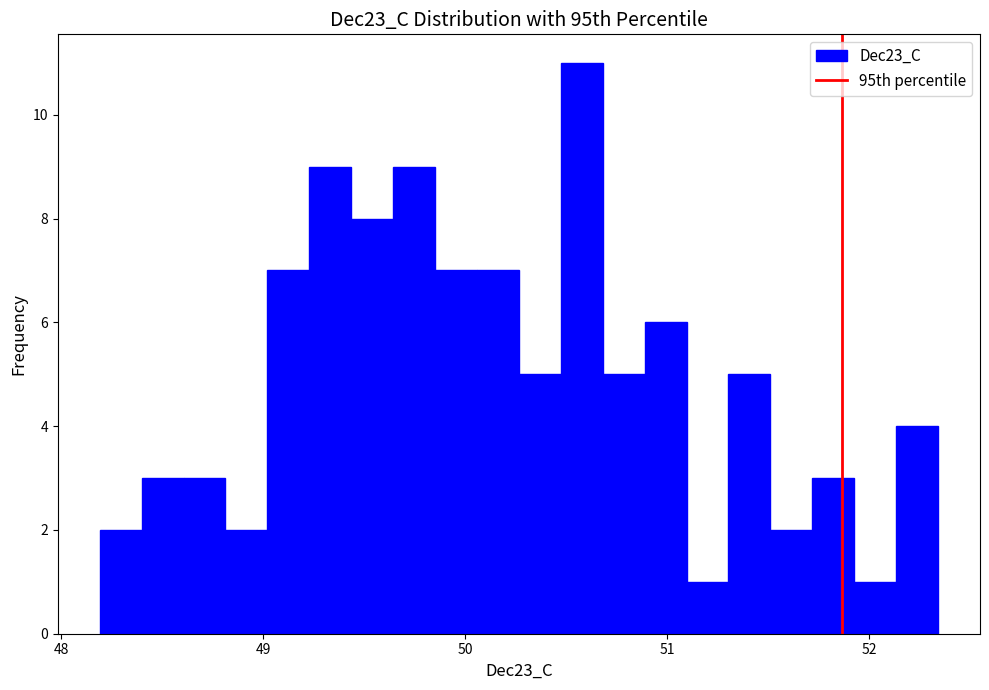

Read against the x-axis, roughly where is the centre of the tallest bar?

50.6